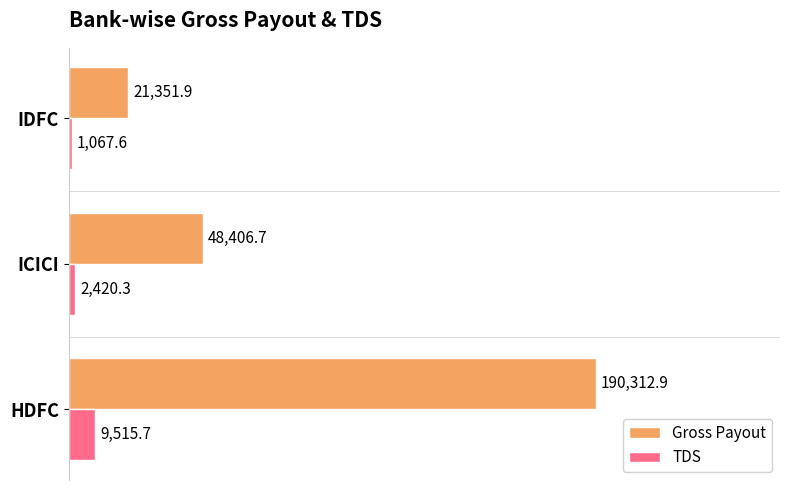

Which series has the largest range (max minus min)?

Gross Payout